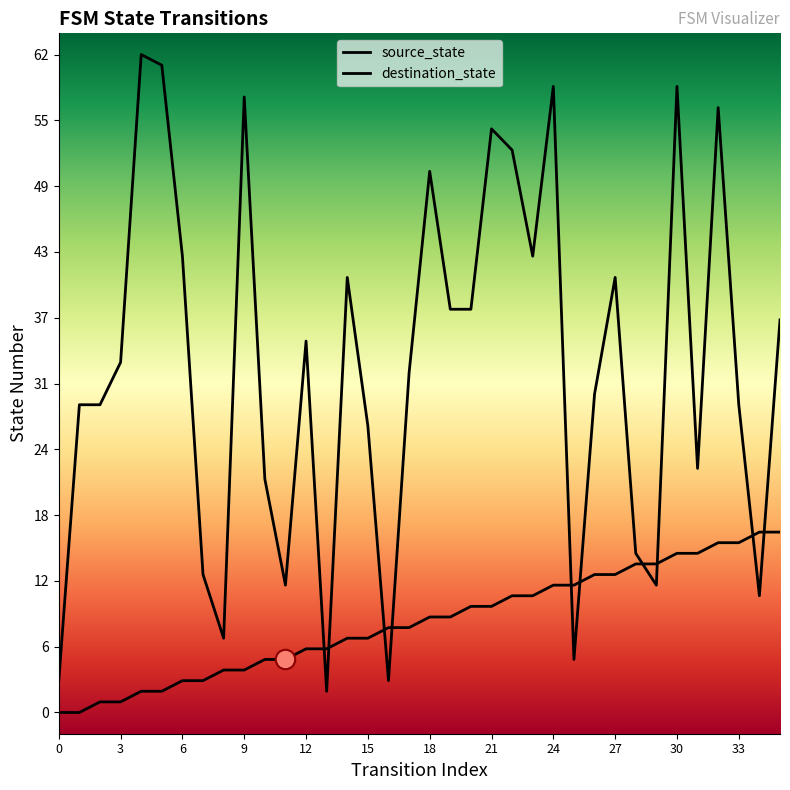

List the series in order of their peak value, highest first.

destination_state, source_state